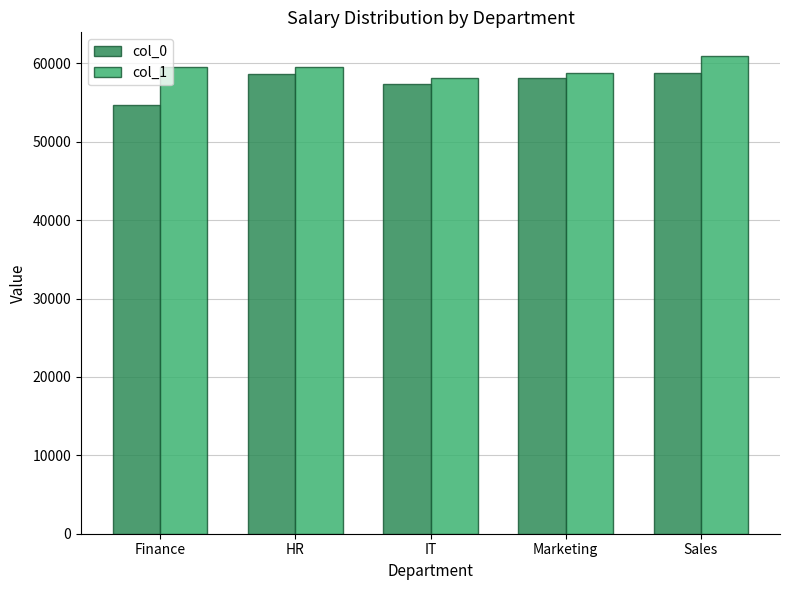

Where is col_0 nearest to the value 56764?

IT